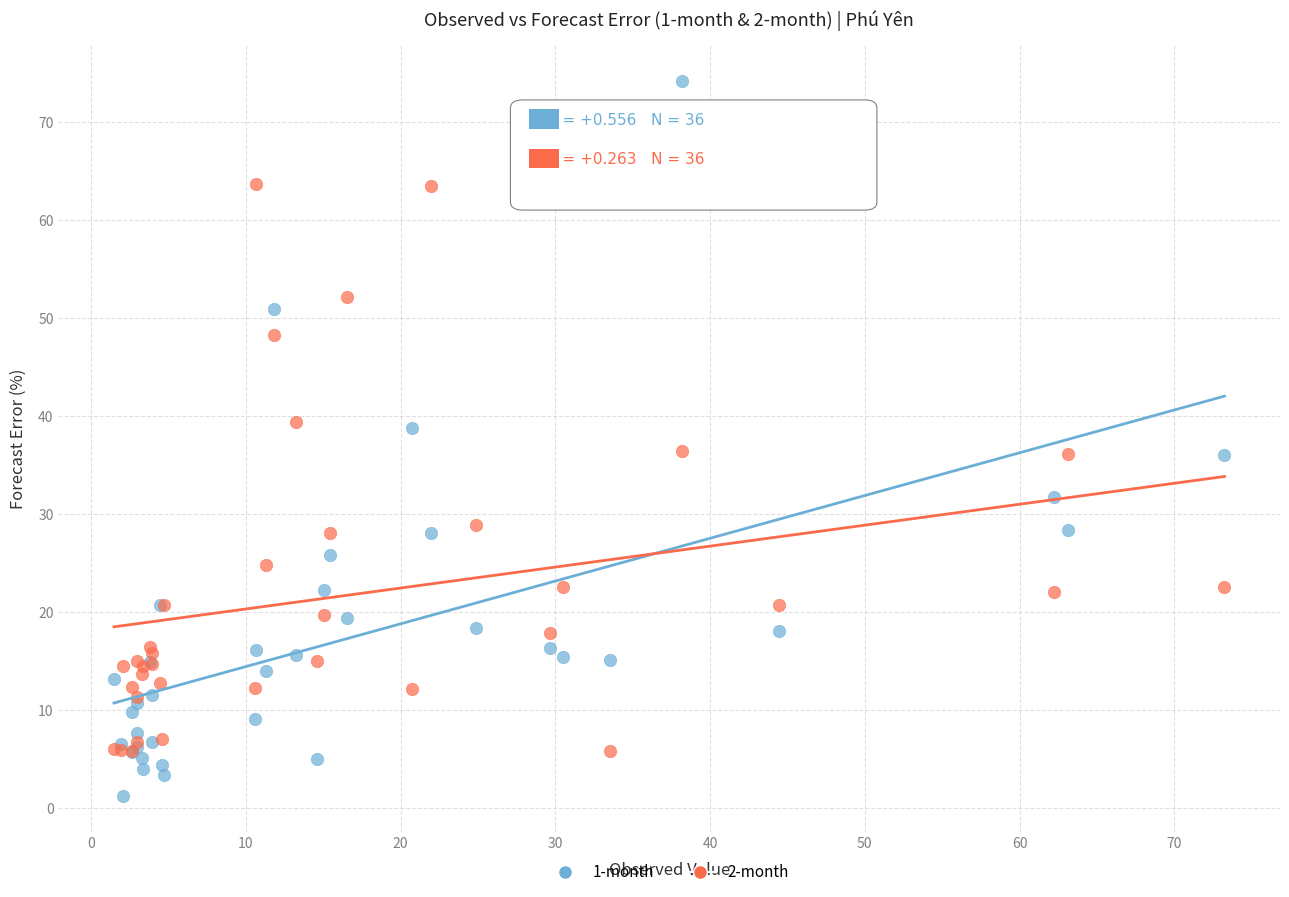

What are all the series names shown in the legend?

1-month, 2-month